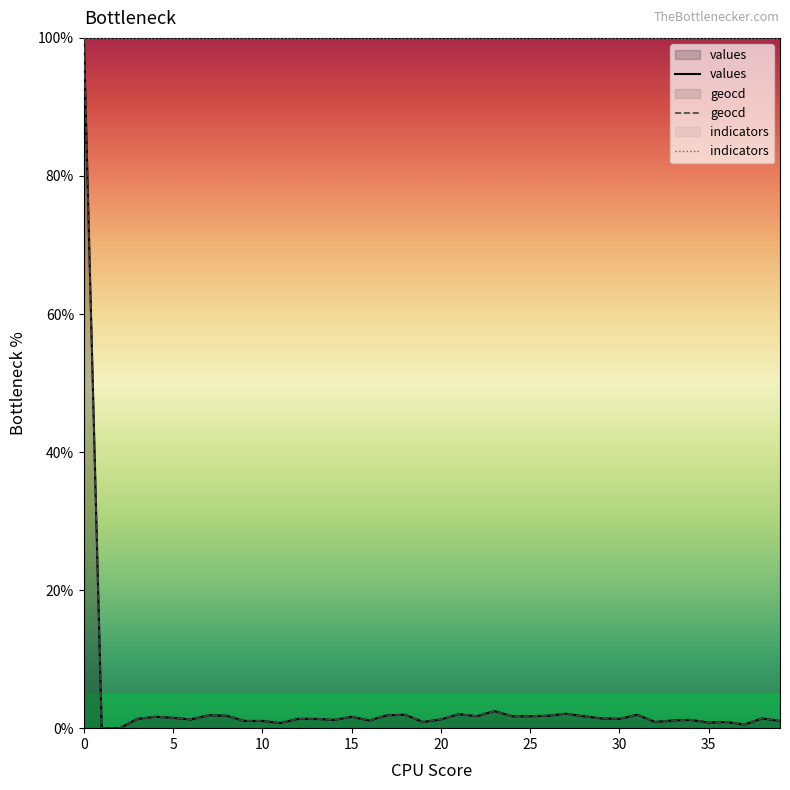

At how many categories does at least one series exceed 54?

40